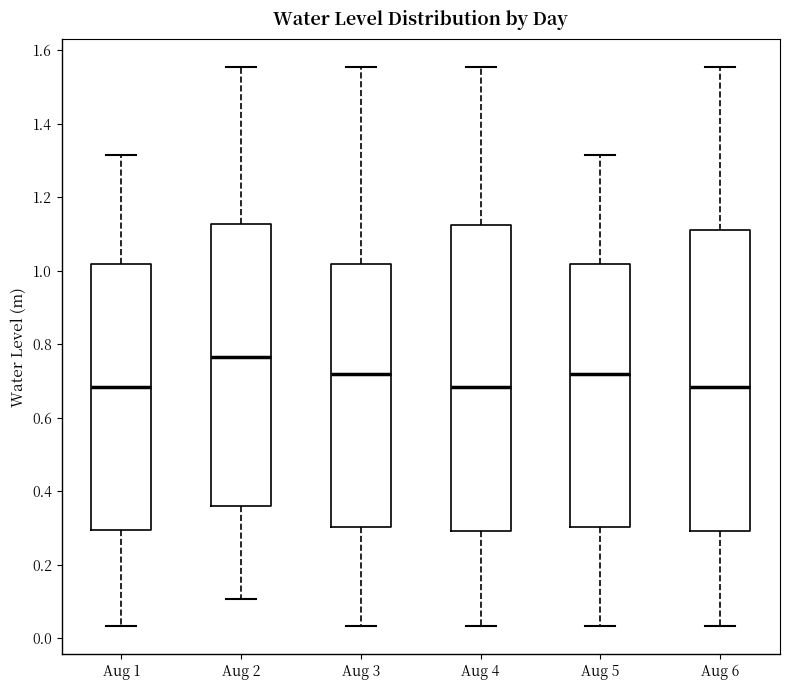

Reading left to right, read every box against the y-axis: the position of its median line, the range the box covers, and the ends of its whiskers. The values are not printed on the chart, so give them approximately, as read against the axis.

Aug 1: median 0.68, box 0.30 to 1.02, whiskers 0.04 to 1.32
Aug 2: median 0.76, box 0.36 to 1.12, whiskers 0.10 to 1.56
Aug 3: median 0.72, box 0.30 to 1.02, whiskers 0.04 to 1.56
Aug 4: median 0.68, box 0.30 to 1.12, whiskers 0.04 to 1.56
Aug 5: median 0.72, box 0.30 to 1.02, whiskers 0.04 to 1.32
Aug 6: median 0.68, box 0.30 to 1.12, whiskers 0.04 to 1.56